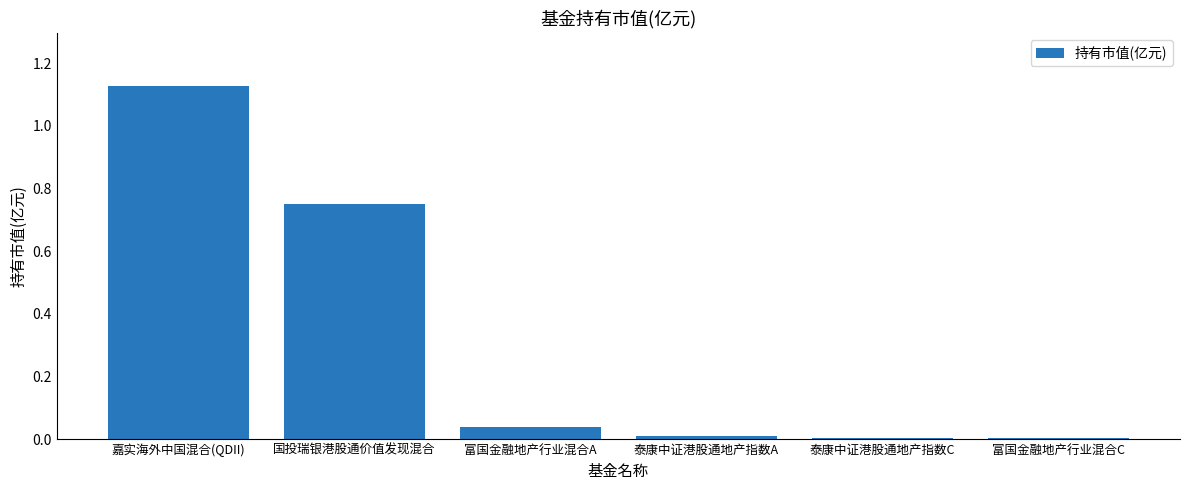

The value at 国投瑞银港股通价值发现混合 is 0.2. True or false?

False